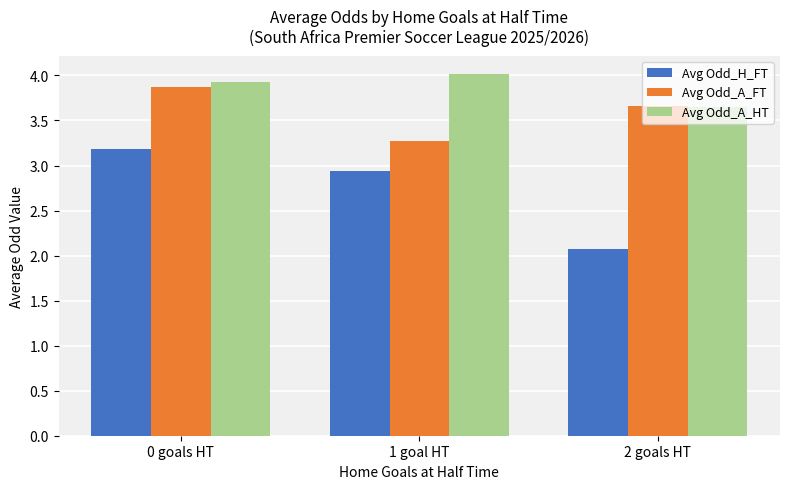

Which series has the largest range (max minus min)?

Avg Odd_H_FT